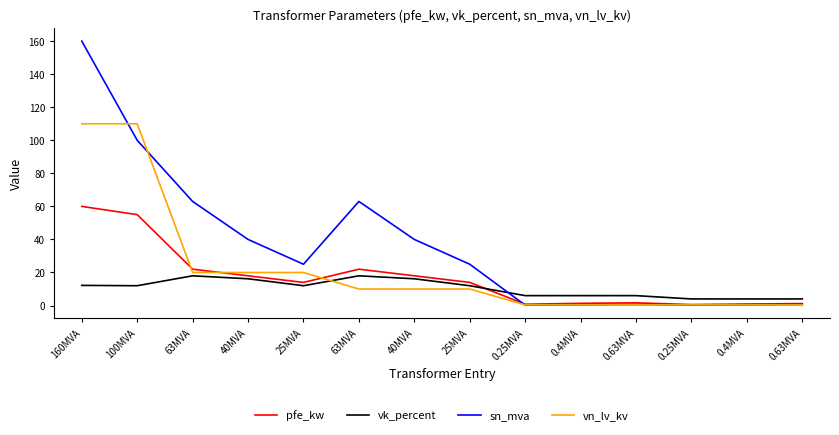

Reading right to left, list all the values displayed in this chart.

pfe_kw: 1.2	0.9	0.6	1.6	1.4	0.8	14.0	18.0	22.0	14.0	18.0	22.0	55.0	60.0
vk_percent: 4.0	4.0	4.0	6.0	6.0	6.0	12.0	16.2	18.0	12.0	16.2	18.0	12.0	12.2
sn_mva: 0.6	0.4	0.2	0.6	0.4	0.2	25.0	40.0	63.0	25.0	40.0	63.0	100.0	160.0
vn_lv_kv: 0.4	0.4	0.4	0.4	0.4	0.4	10.0	10.0	10.0	20.0	20.0	20.0	110.0	110.0